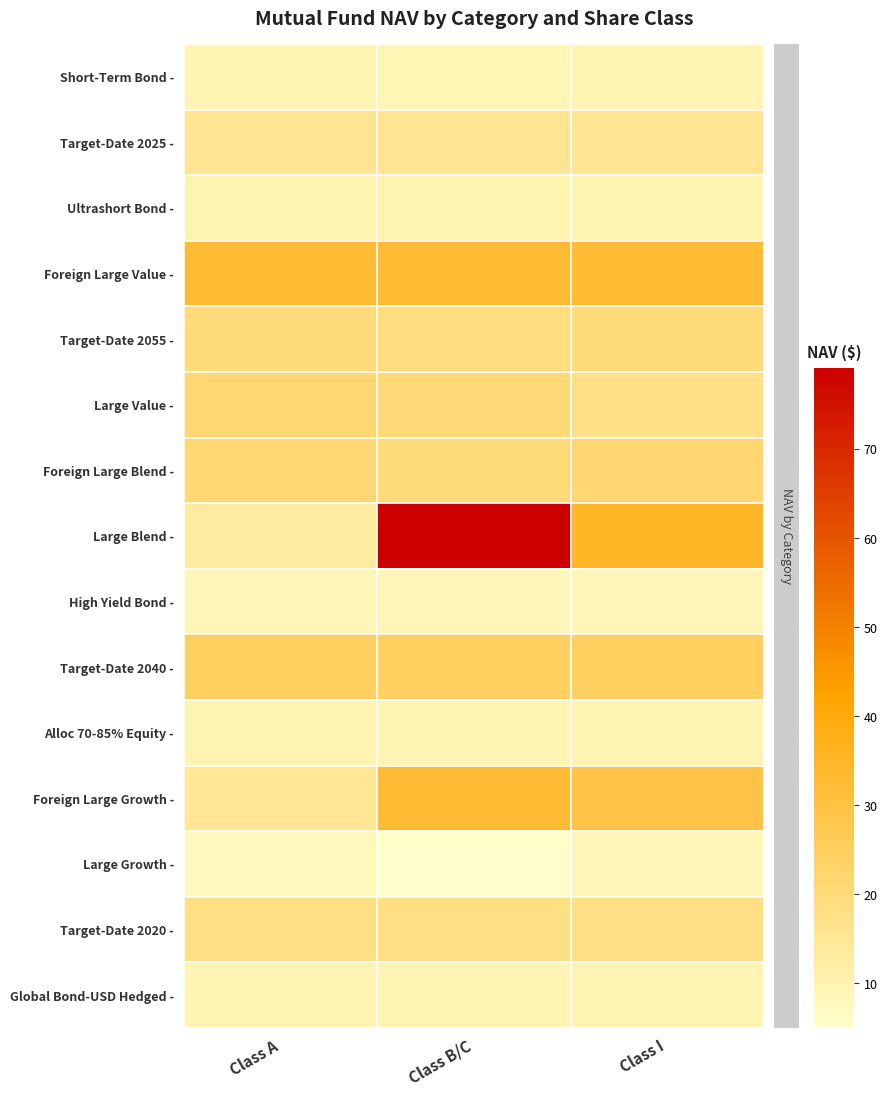

Reading left to right, transcribe all the data shown in this chart.

Short-Term Bond -: Class A=9.4	Class B/C=9.2	Class I=9.4
Target-Date 2025 -: Class A=15.7	Class B/C=15.4	Class I=15.4
Ultrashort Bond -: Class A=10.0	Class B/C=10.0	Class I=10.0
Foreign Large Value -: Class A=32.5	Class B/C=32.5	Class I=32.5
Target-Date 2055 -: Class A=19.8	Class B/C=19.3	Class I=19.6
Large Value -: Class A=21.4	Class B/C=20.6	Class I=17.7
Foreign Large Blend -: Class A=21.0	Class B/C=20.0	Class I=21.6
Large Blend -: Class A=12.9	Class B/C=79.1	Class I=34.8
High Yield Bond -: Class A=9.0	Class B/C=9.0	Class I=9.0
Target-Date 2040 -: Class A=24.9	Class B/C=24.9	Class I=24.9
Alloc 70-85% Equity -: Class A=9.8	Class B/C=9.6	Class I=9.7
Foreign Large Growth -: Class A=14.9	Class B/C=32.6	Class I=29.1
Large Growth -: Class A=7.6	Class B/C=5.0	Class I=8.8
Target-Date 2020 -: Class A=18.1	Class B/C=18.1	Class I=18.1
Global Bond-USD Hedged -: Class A=9.4	Class B/C=9.4	Class I=9.4